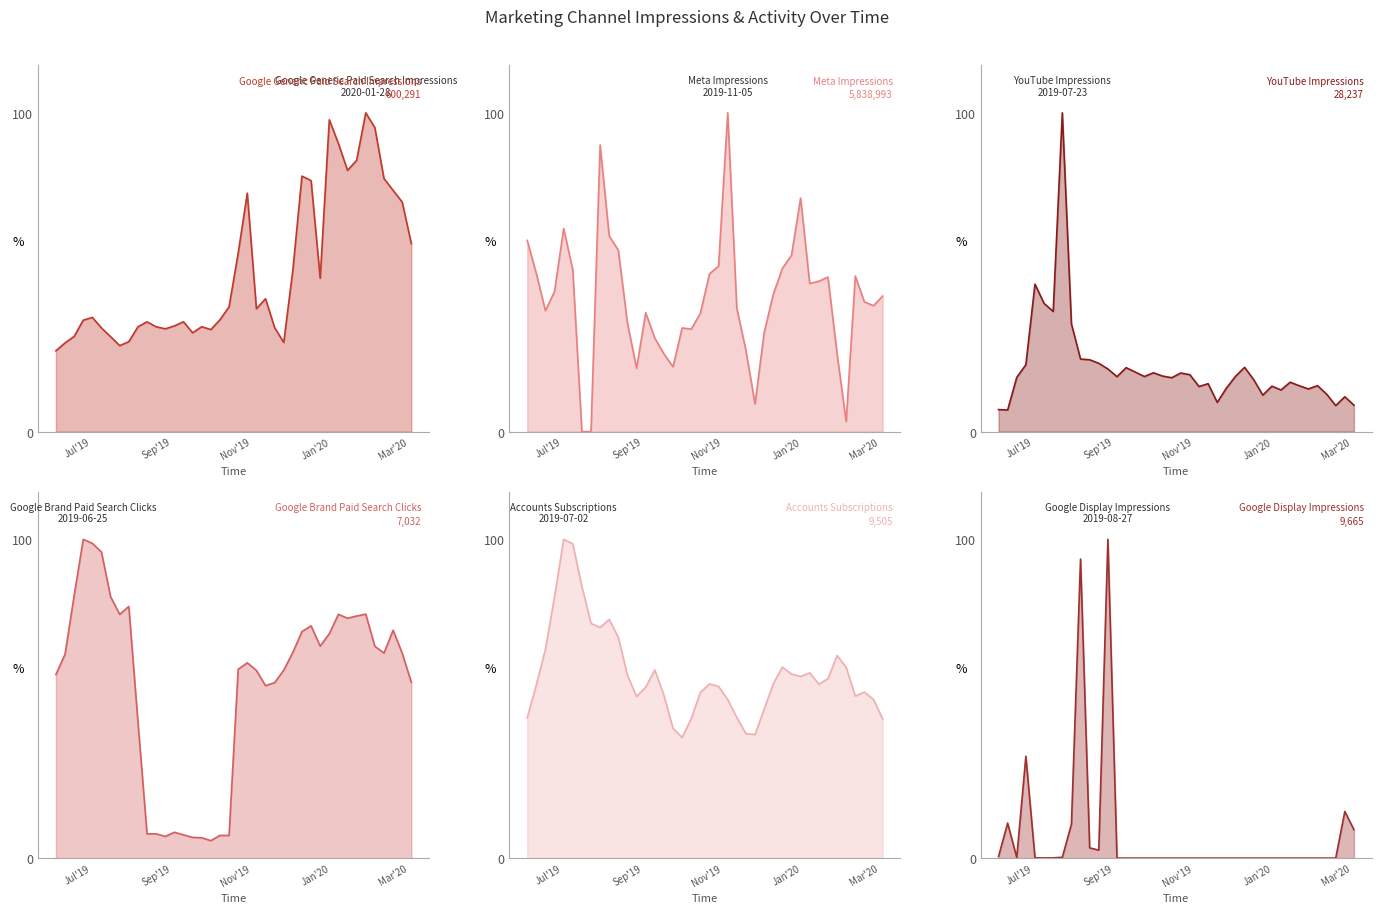

Where is the first local maximum for Google_Display_Impressions?

2019-06-11